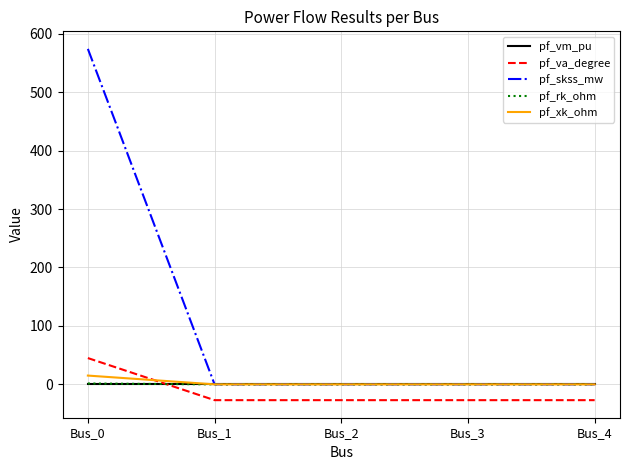

Is it true that pf_rk_ohm equals 0.0 at Bus_2?

True